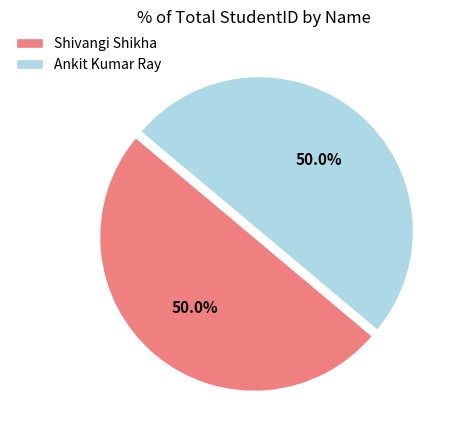

Approximately how many times larger is the value at Ankit Kumar Ray compared to Shivangi Shikha?

1.0